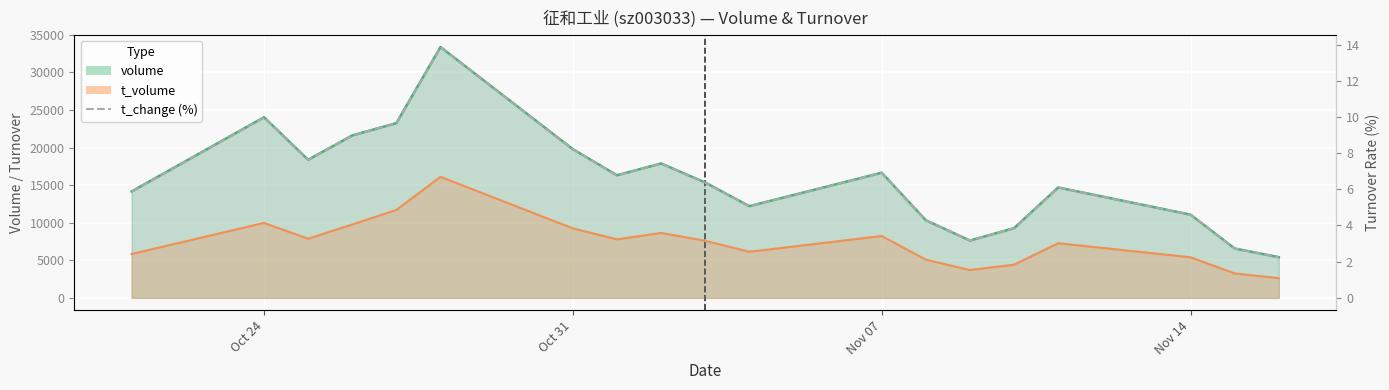

How many points are higher than both their immediate neighbors (excluding endpoints)?

5